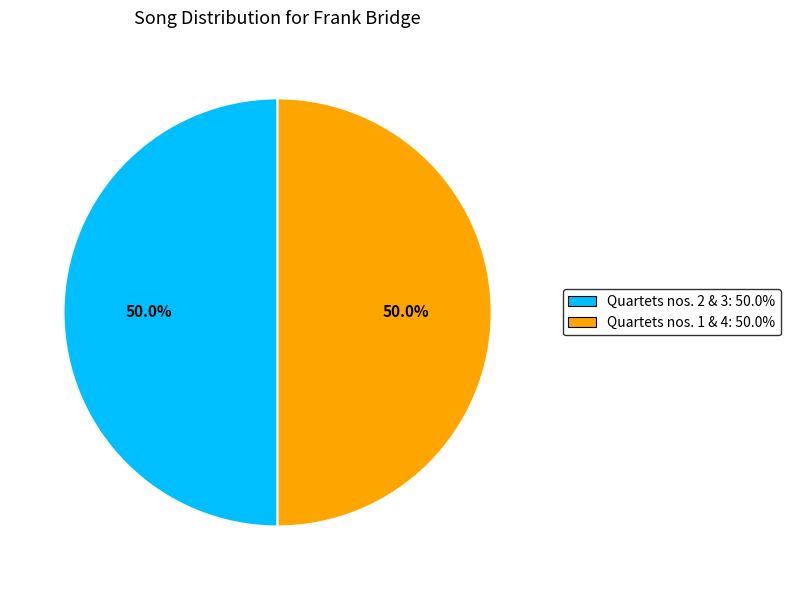

Count the number of slices in the pie.

2